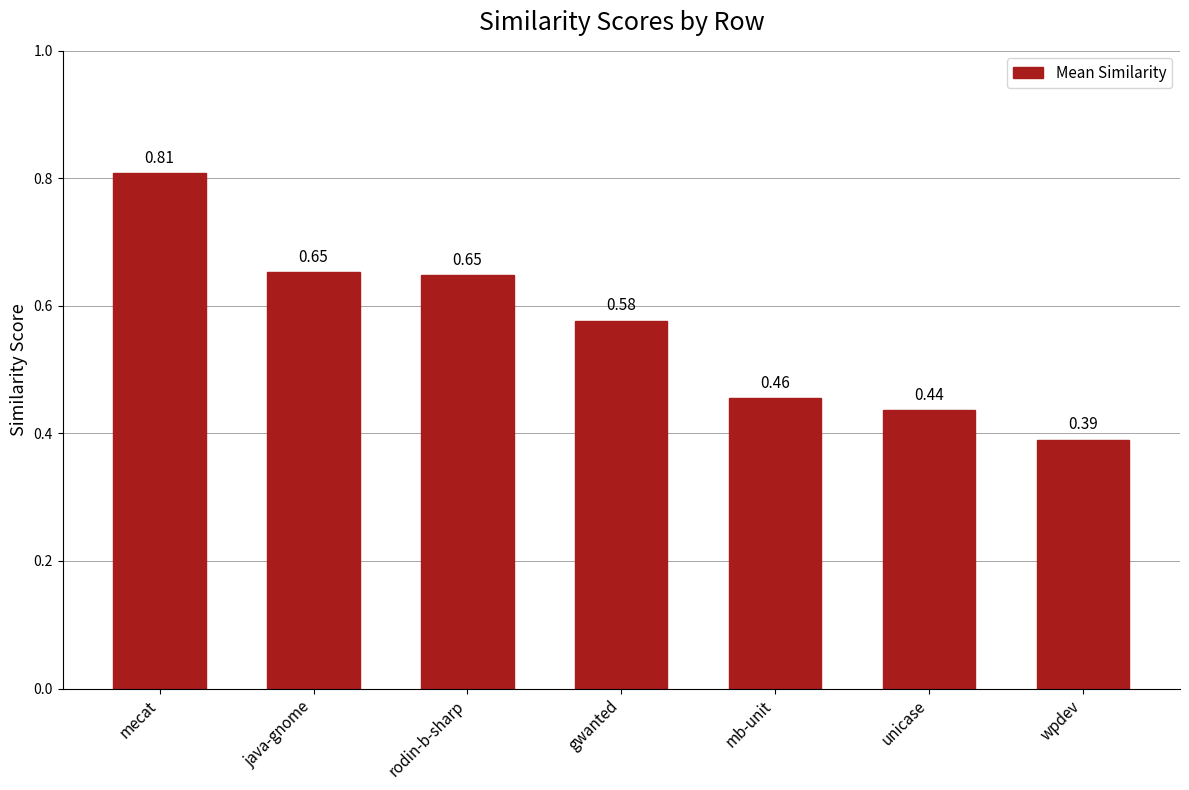

Are the bars grouped side by side (vs. stacked)?

No